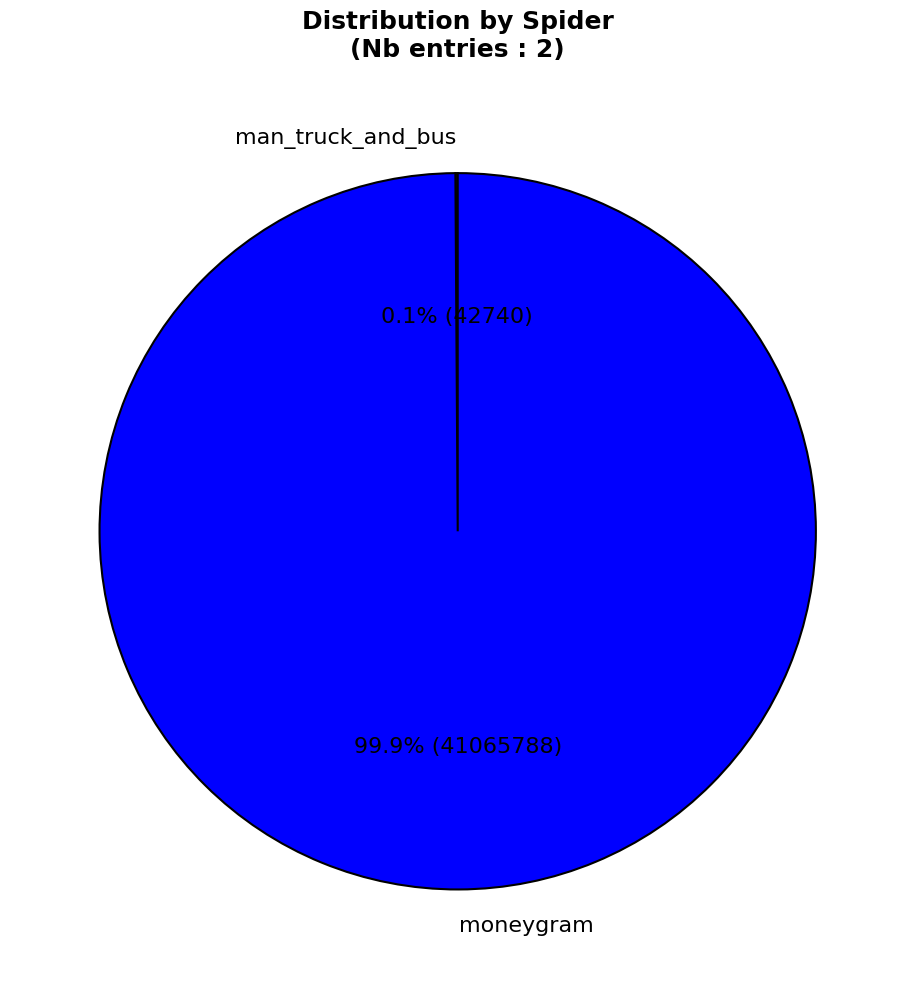

Does moneygram account for over 50% of the chart?

Yes